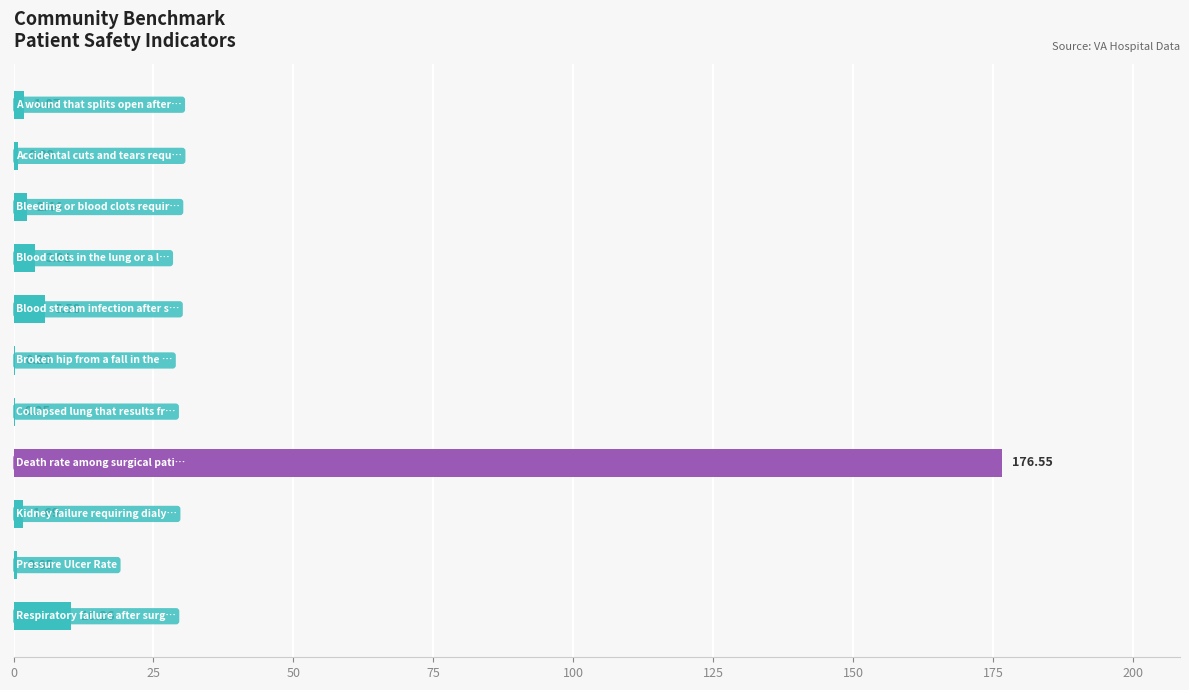

What is the sum of all values?

204.4